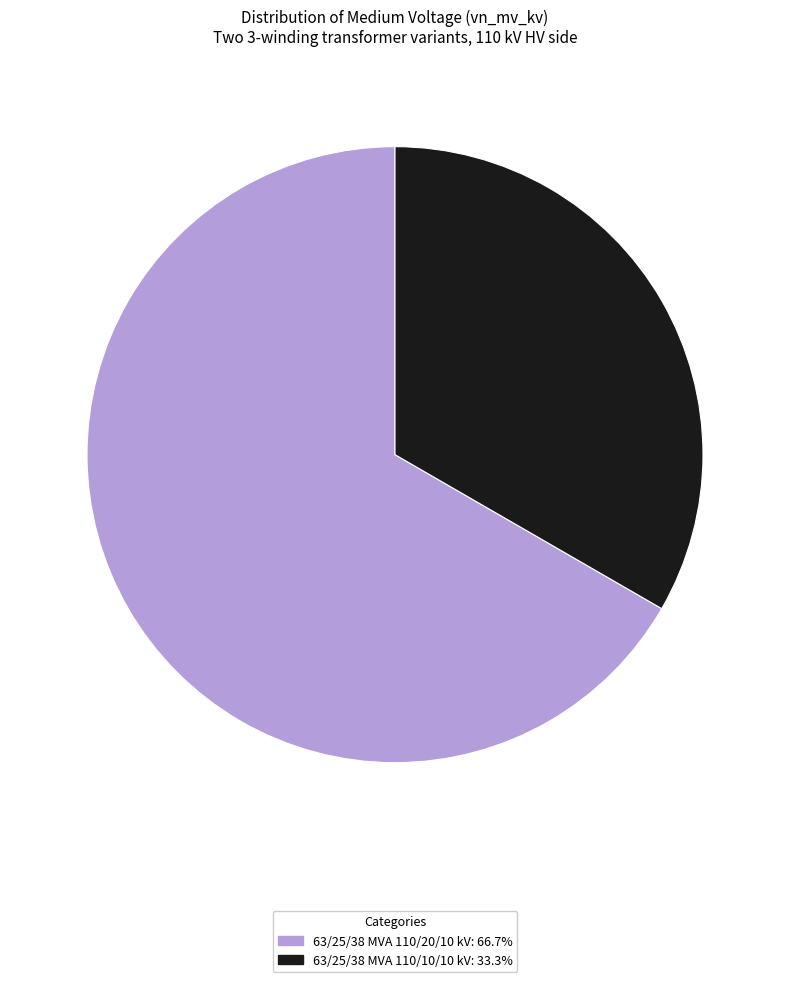

Is 63/25/38 MVA 110/20/10 kV: 66.7% the majority of the pie?

Yes